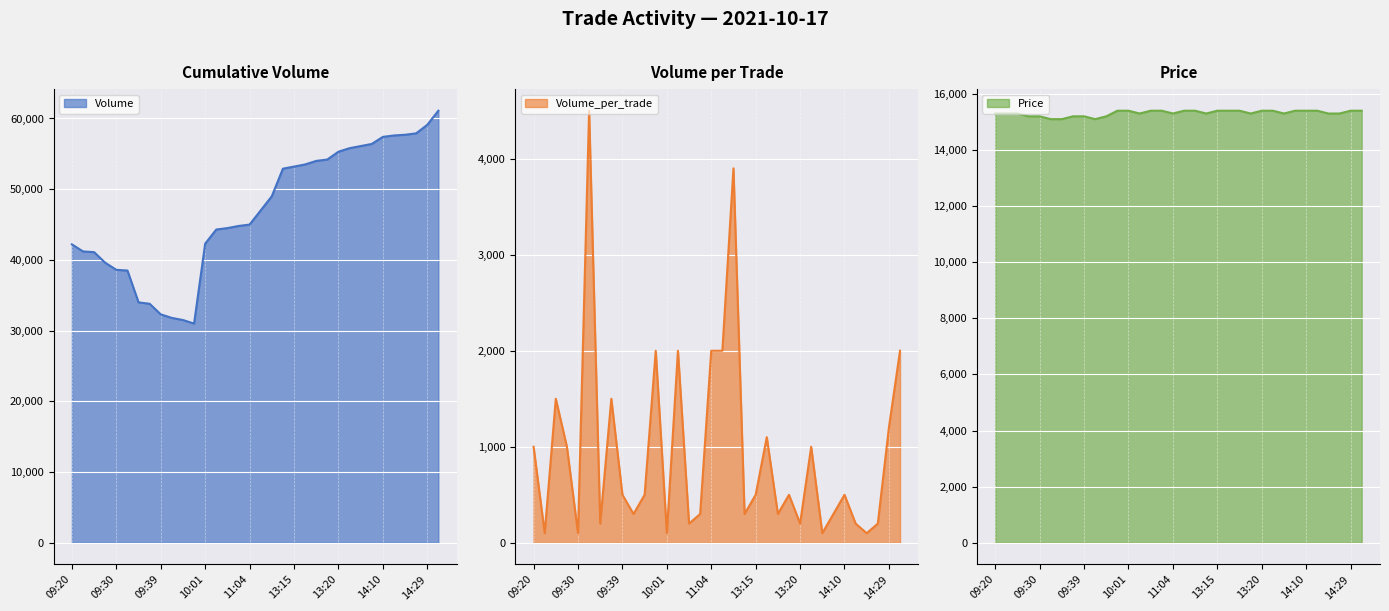

Does the chart display data point markers on the line(s)?

No